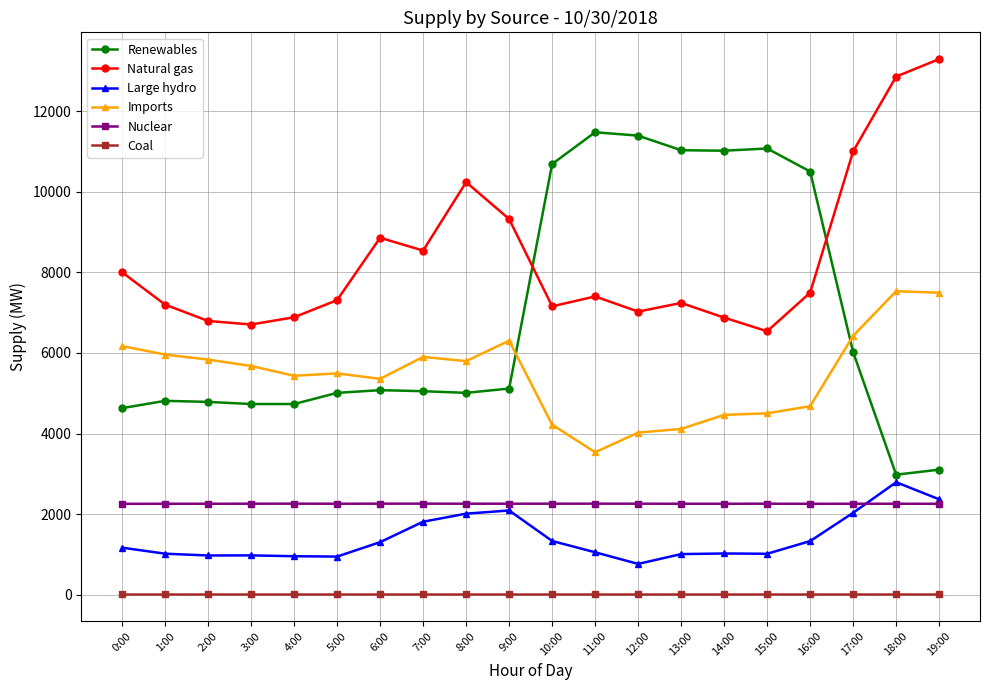

Which series has the largest range (max minus min)?

Renewables